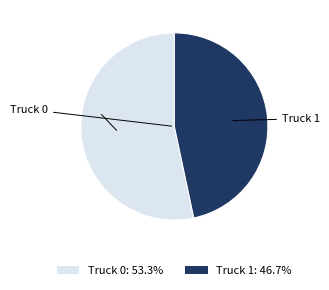

Between Truck 1 and Truck 0, which is larger?

Truck 0